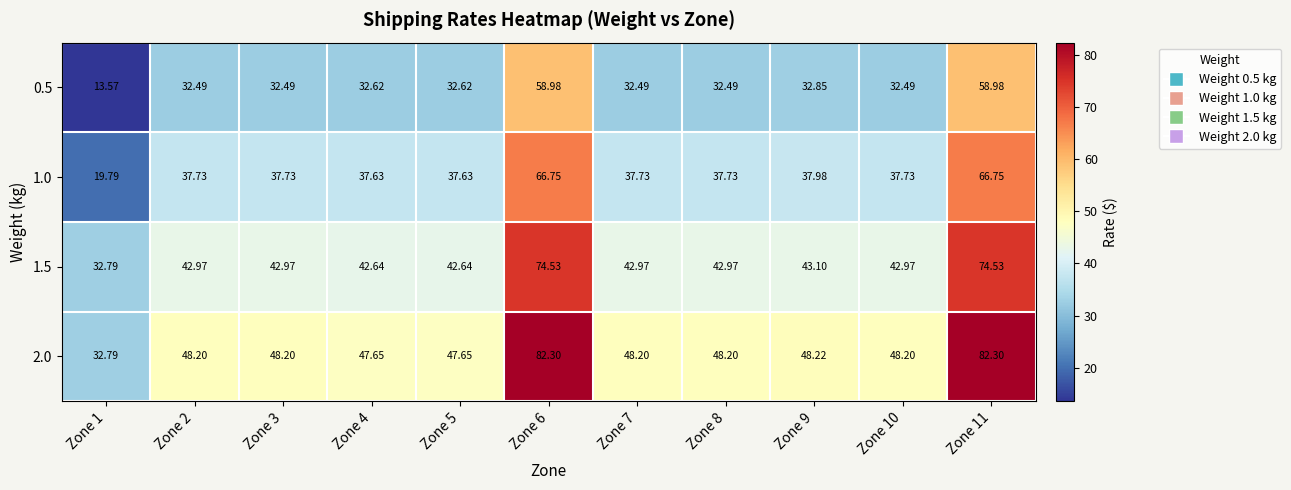

Is the value of 1.0 at Zone 6 greater than the value of 0.5 at Zone 6?

Yes